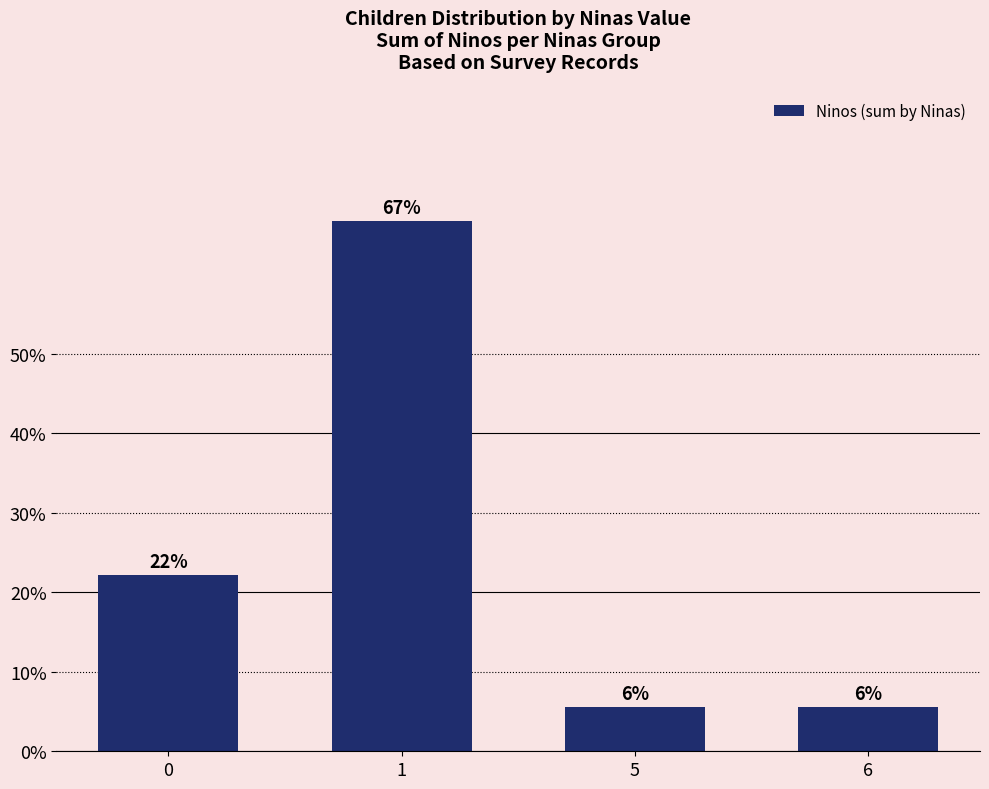

Rank the categories by value from lowest to highest.

5, 6, 0, 1